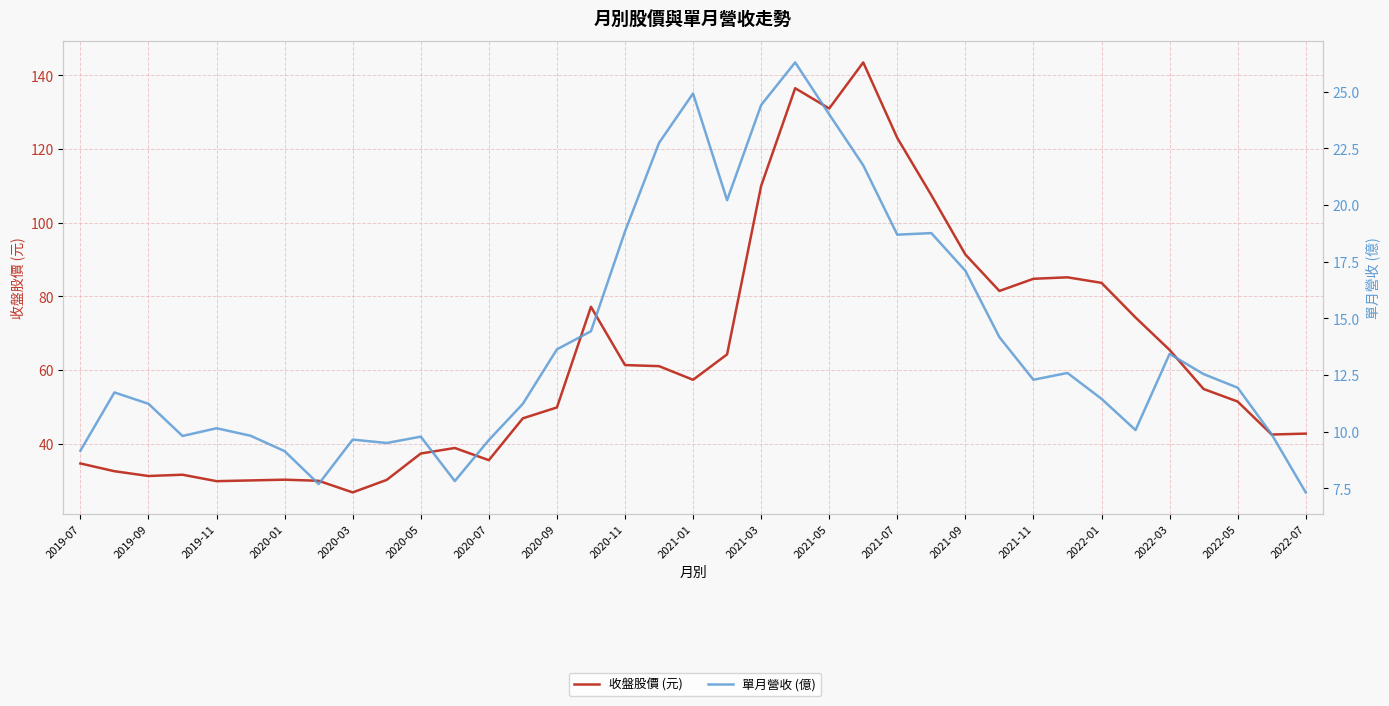

The 收盤股價 (元) series shows 107.5 at 25. True or false?

True